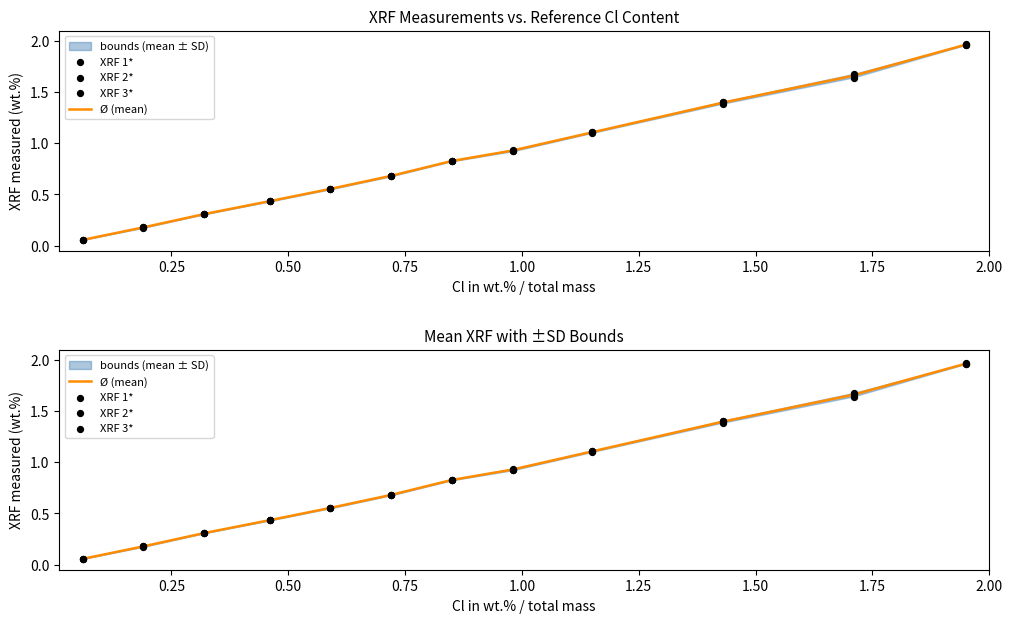

At how many categories does at least one series exceed 0?

12